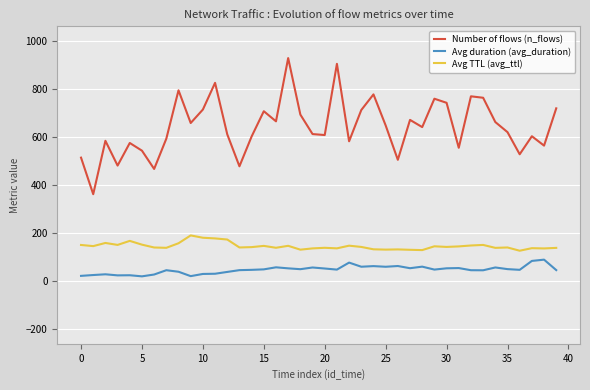

Which series has the largest total across all categories?

Number of flows (n_flows)